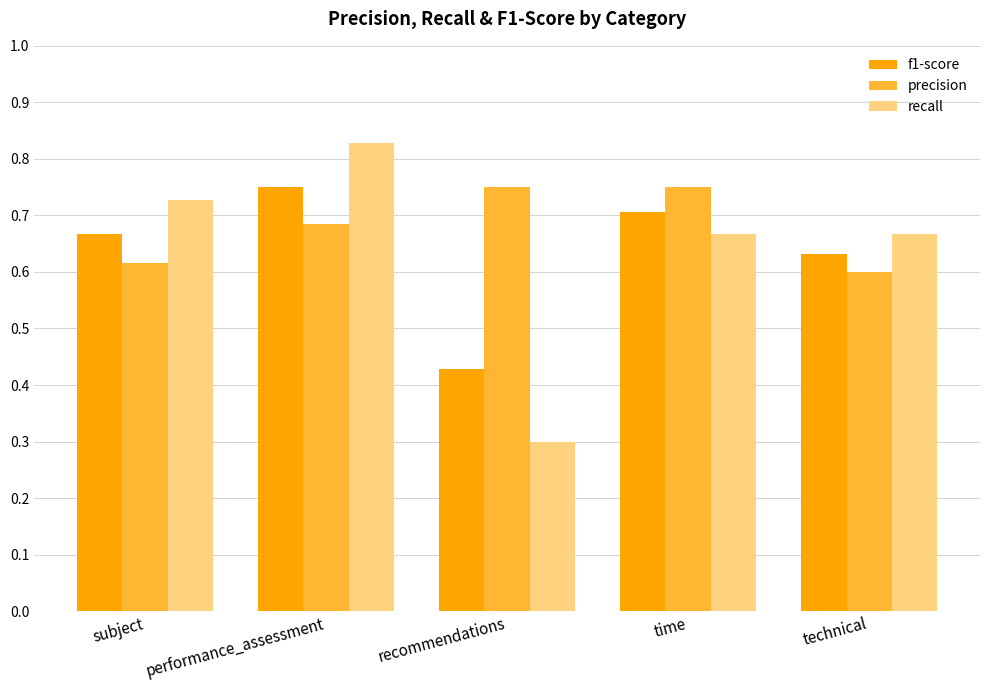

What are all the series names shown in the legend?

f1-score, precision, recall